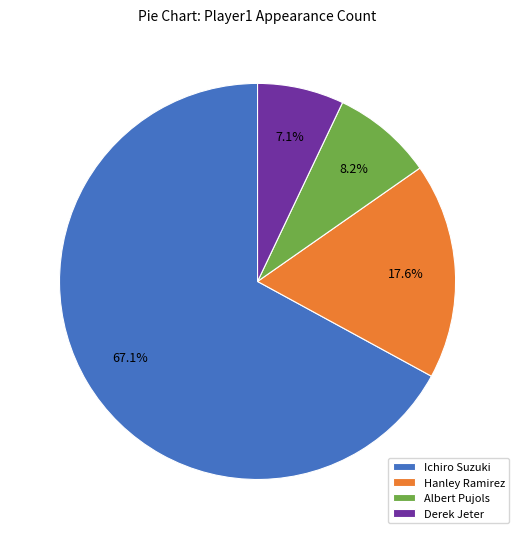

How many slices are in this pie chart?

4